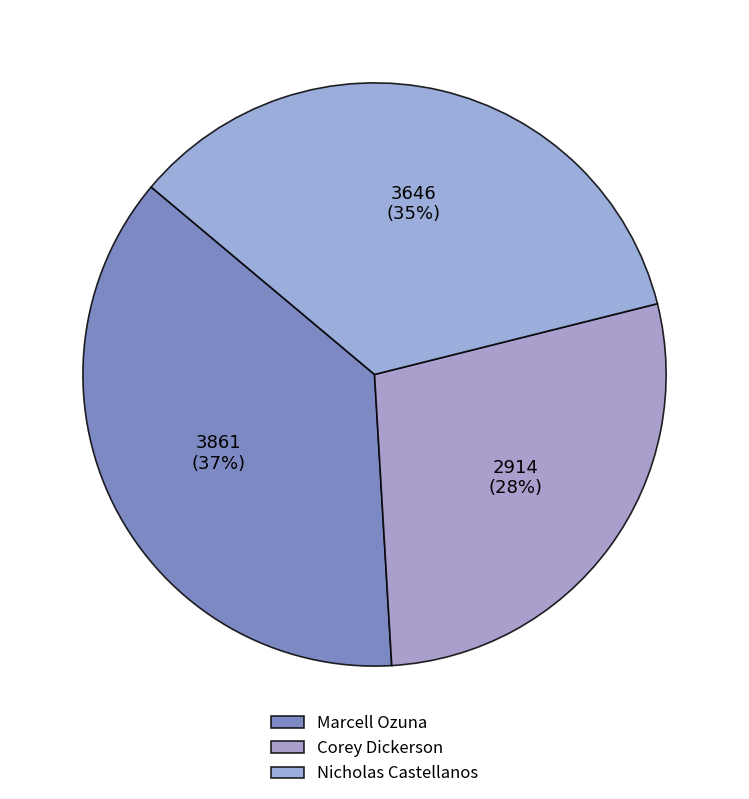

To the nearest percent, what portion does Nicholas Castellanos represent?

35%